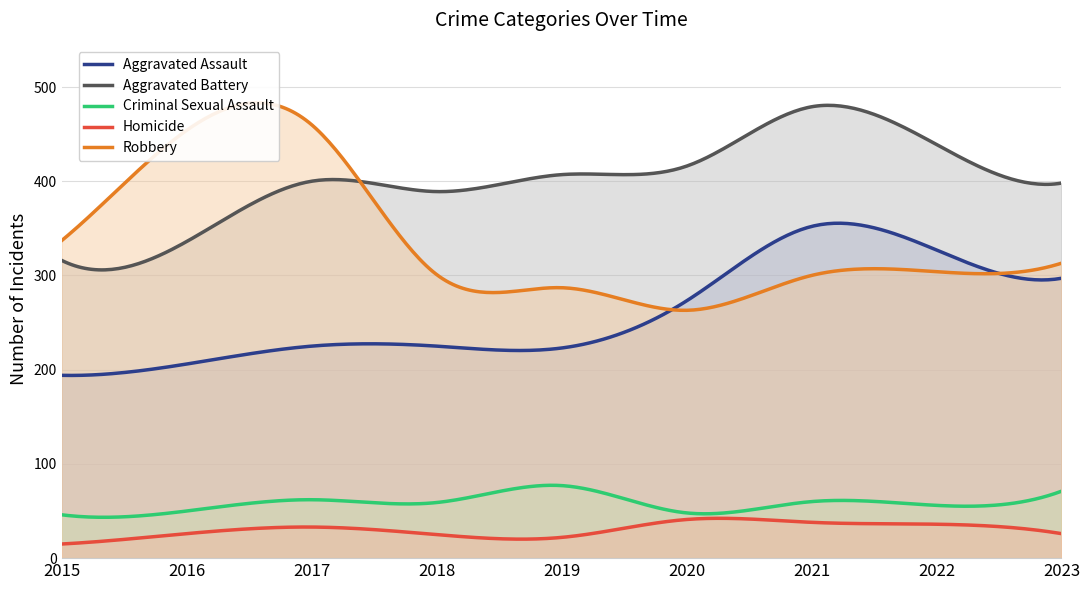

The Aggravated Assault series shows 225 at 2018. True or false?

True